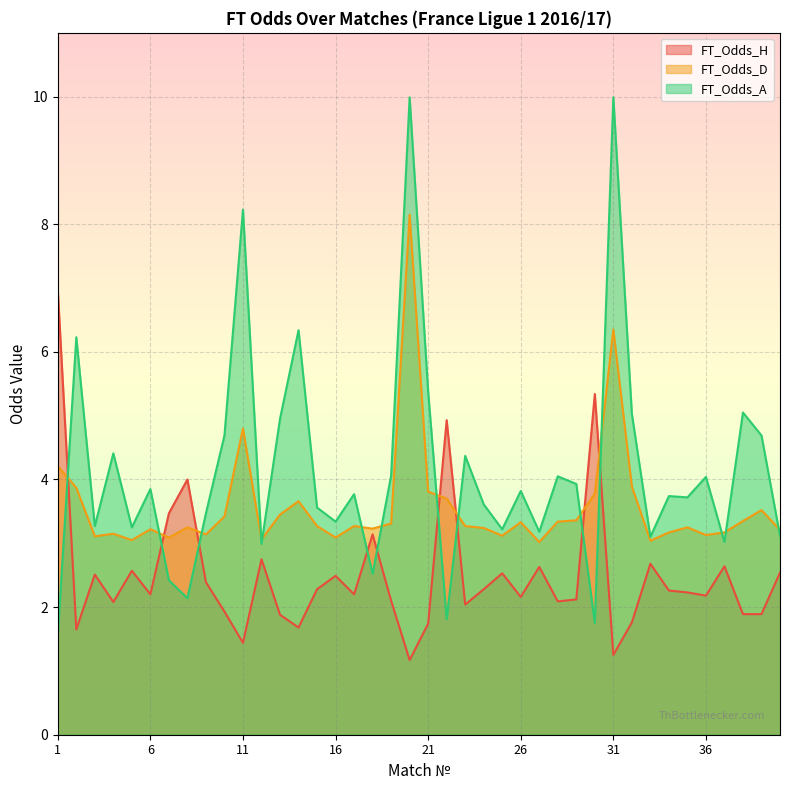

How many lines are shown in the chart?

3